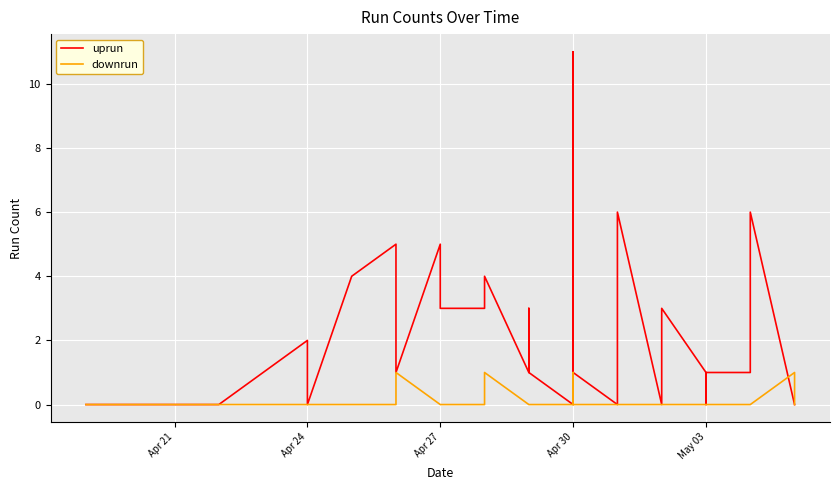

What are all the series names shown in the legend?

uprun, downrun